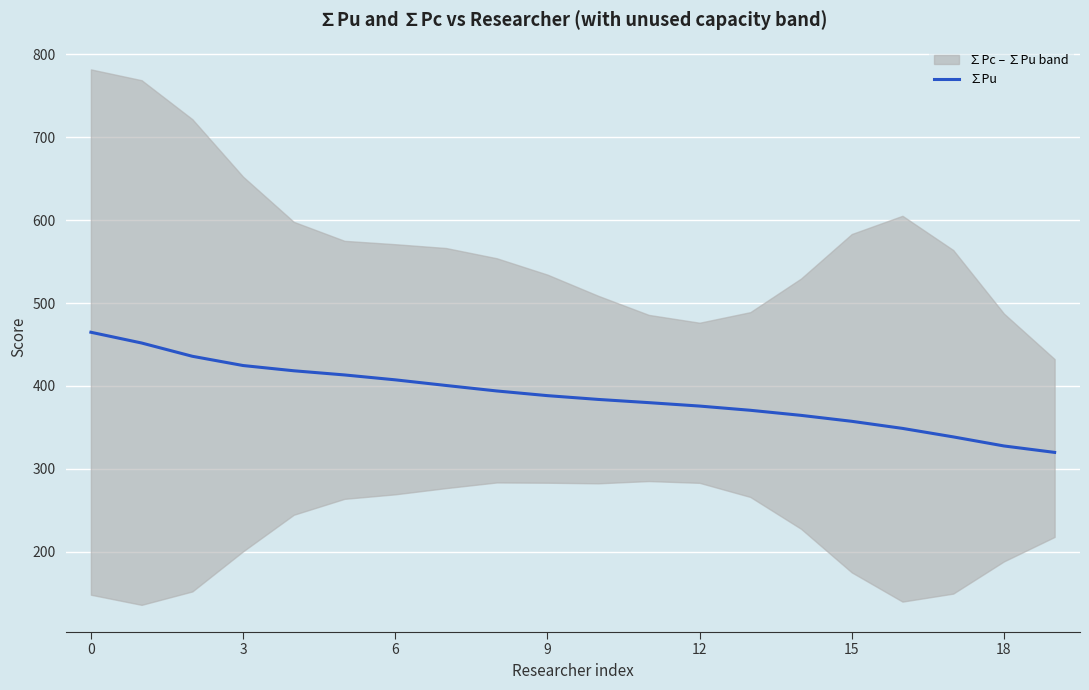

What is the highest value of the ∑Pu series?

464.8